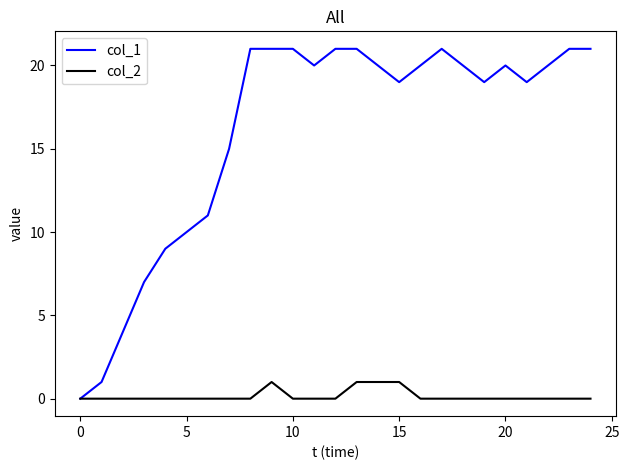

What is the greatest value displayed?

21